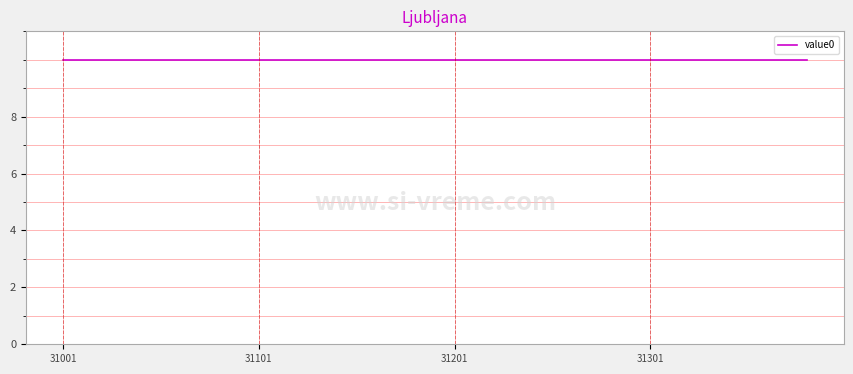

Does the chart have visible grid lines?

Yes